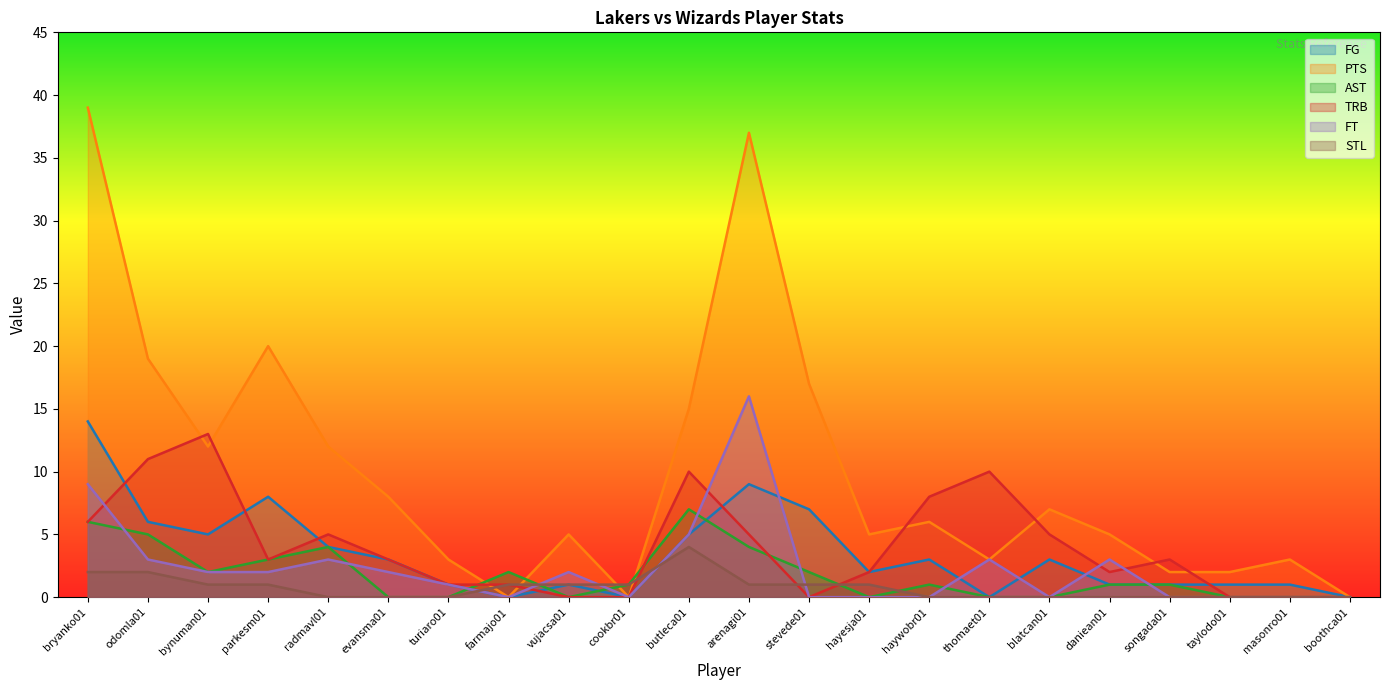

Where is AST nearest to the value 3?

parkesm01